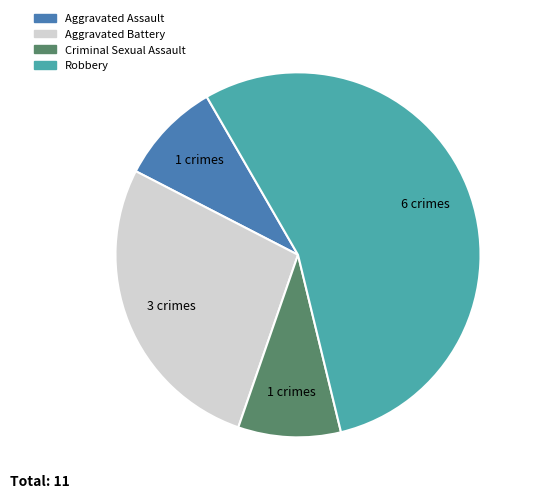

How many segments does this pie chart have?

4